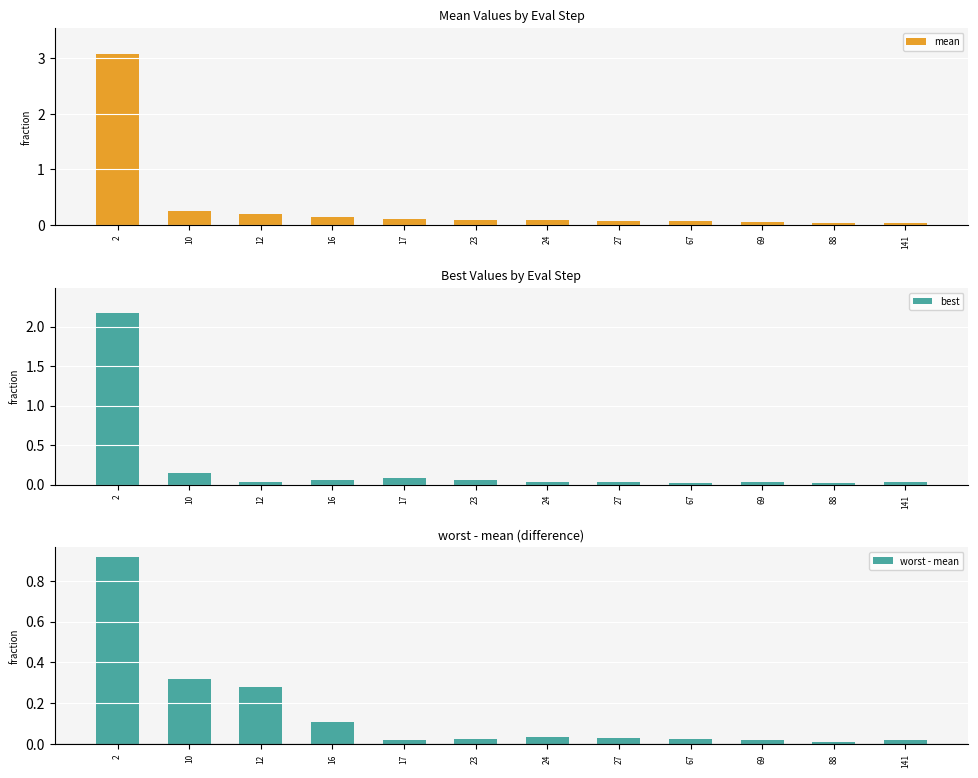

Reading right to left, list all the values displayed in this chart.

mean: 141=0.0	88=0.0	69=0.1	67=0.1	27=0.1	24=0.1	23=0.1	17=0.1	16=0.1	12=0.2	10=0.3	2=3.1
best: 141=0.0	88=0.0	69=0.0	67=0.0	27=0.0	24=0.0	23=0.1	17=0.1	16=0.1	12=0.0	10=0.1	2=2.2
worst - mean: 141=0.0	88=0.0	69=0.0	67=0.0	27=0.0	24=0.0	23=0.0	17=0.0	16=0.1	12=0.3	10=0.3	2=0.9